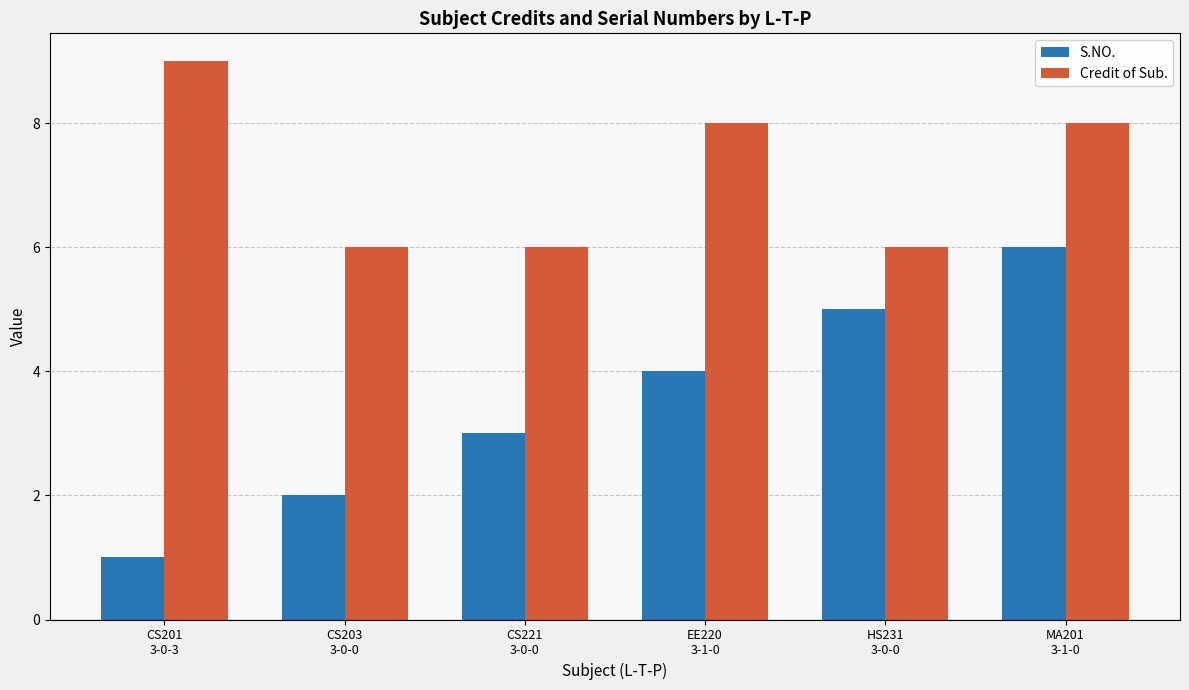

Which series changed the most between EE220
3-1-0 and MA201
3-1-0?

S.NO.